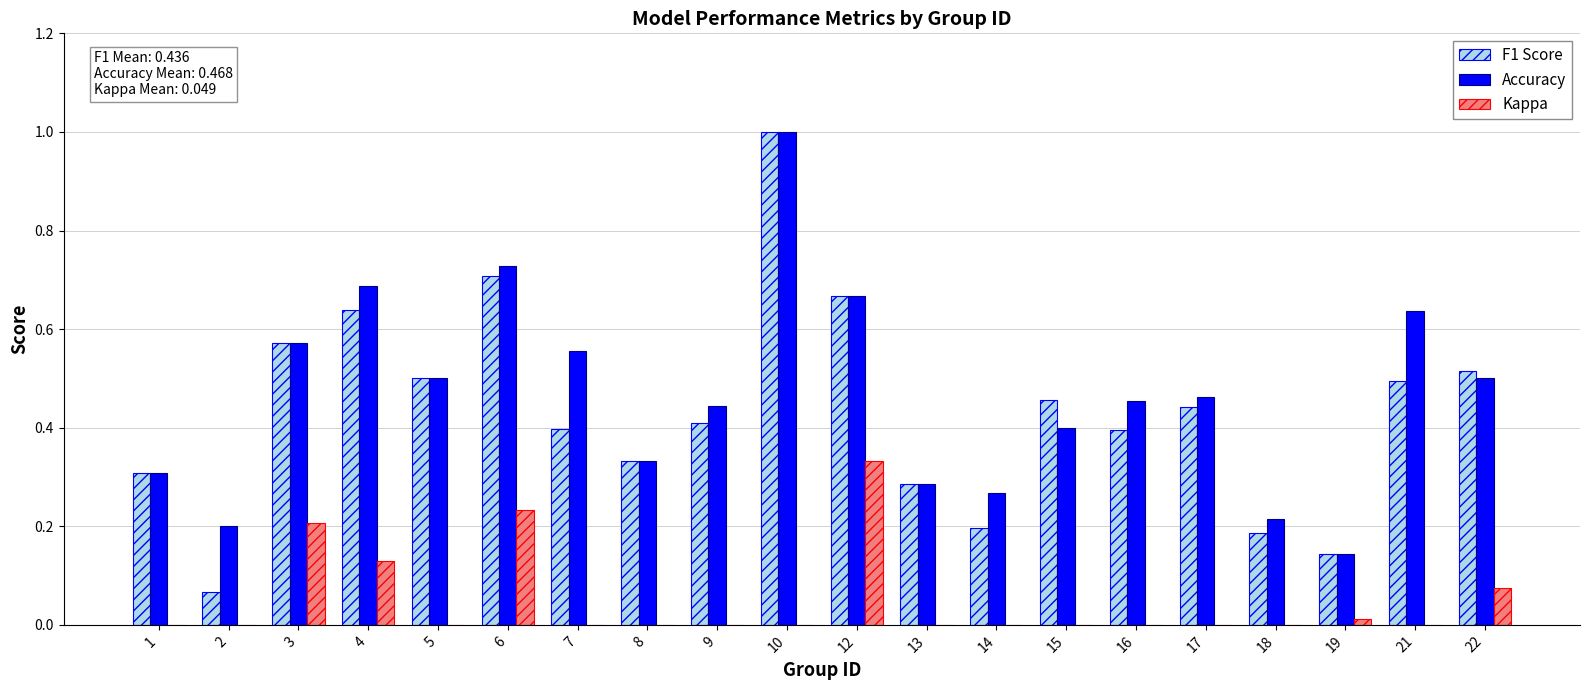

What is the sum of all Kappa values?

1.0